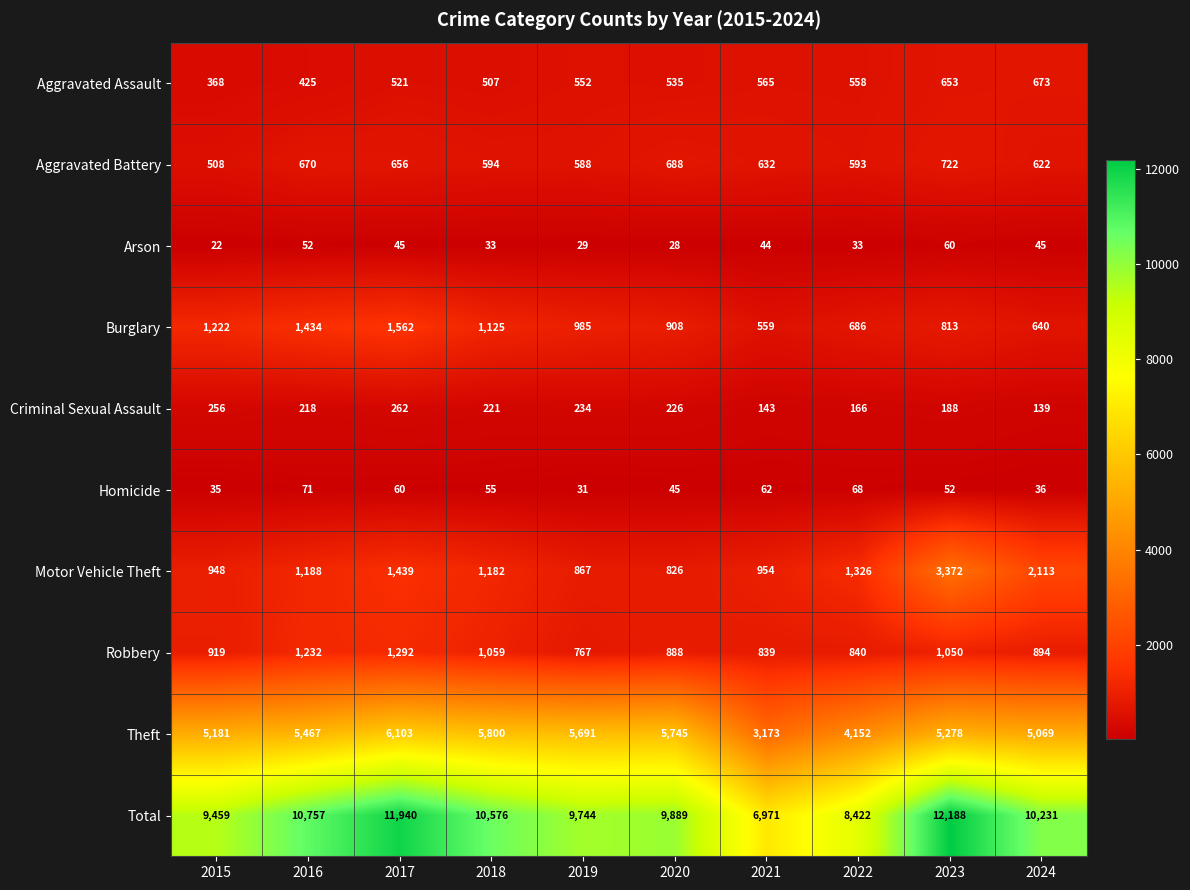

What is the smallest value displayed?

22